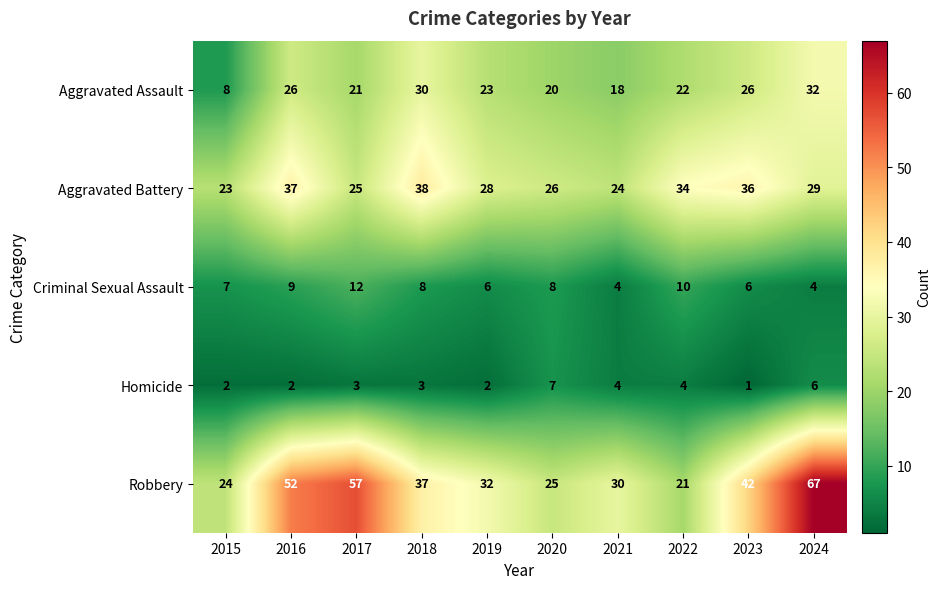

What is the total value across all series at 2017?

118